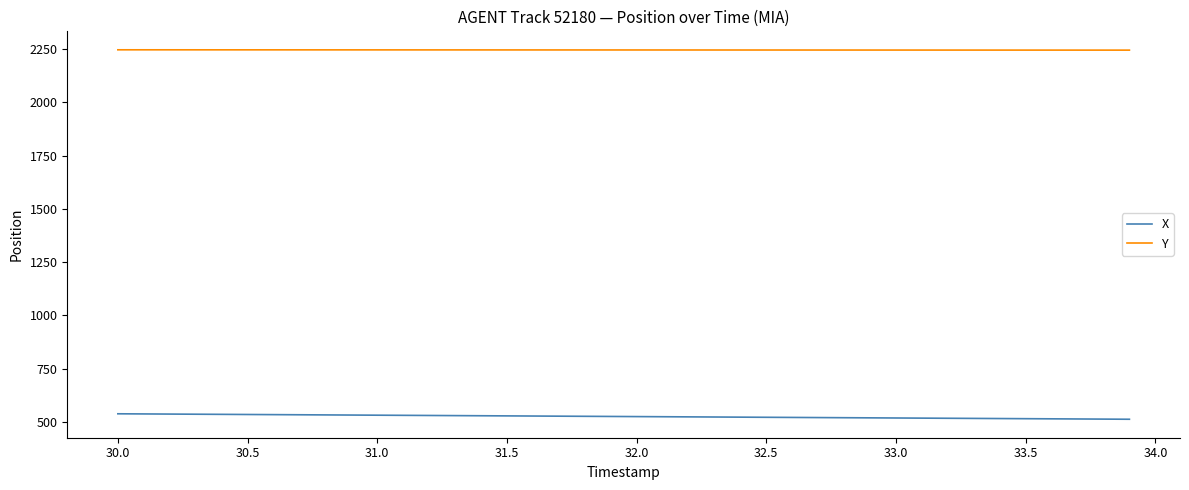

How many values in the Y series exceed 2245?

26